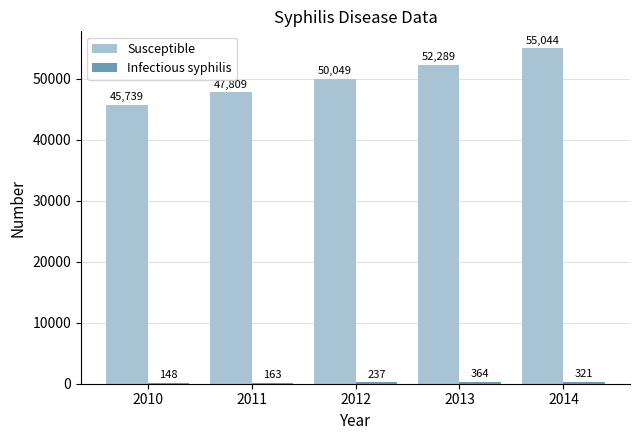

What is the maximum value for Susceptible?

55044